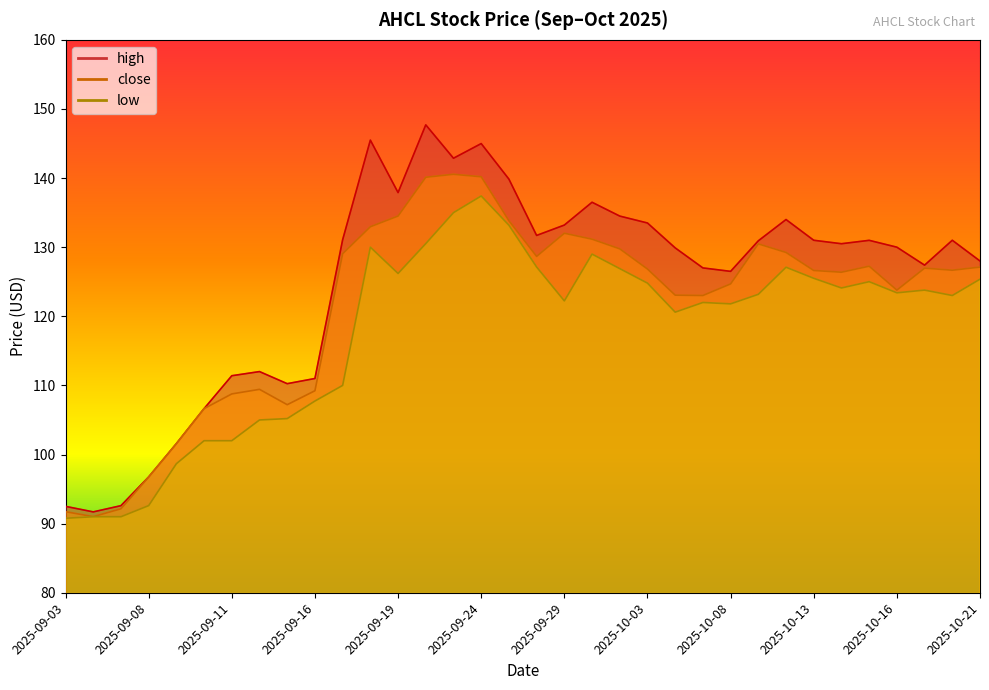

Which label corresponds to the smallest value in the chart?

2025-09-03